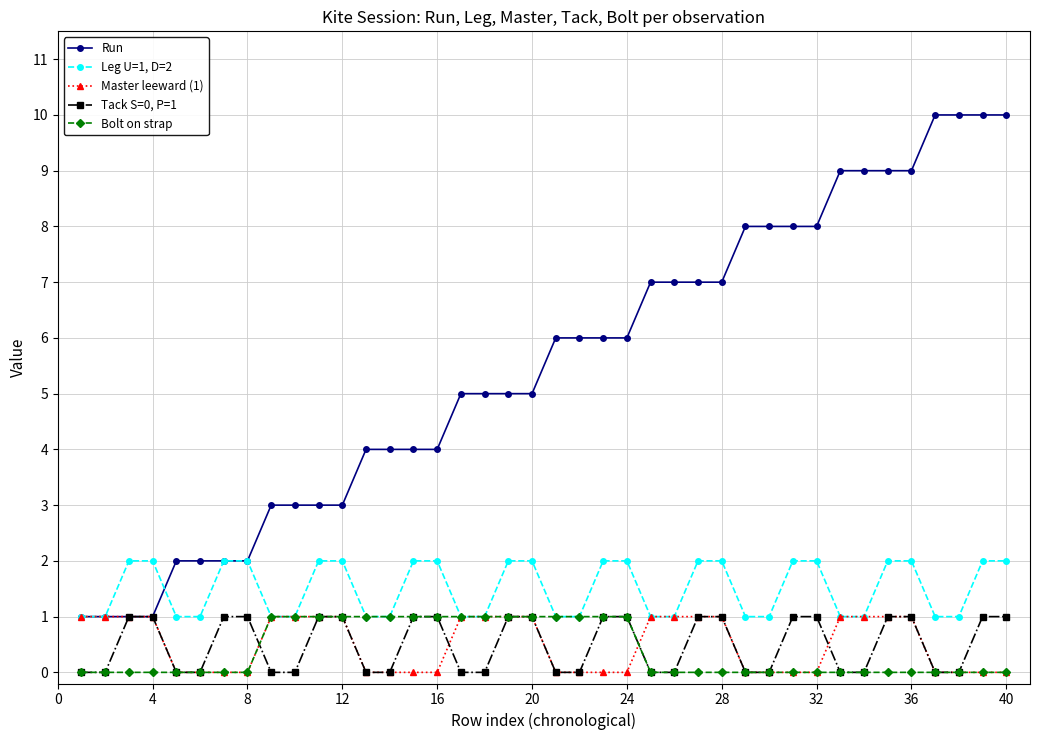

Which series has the largest total across all categories?

Run